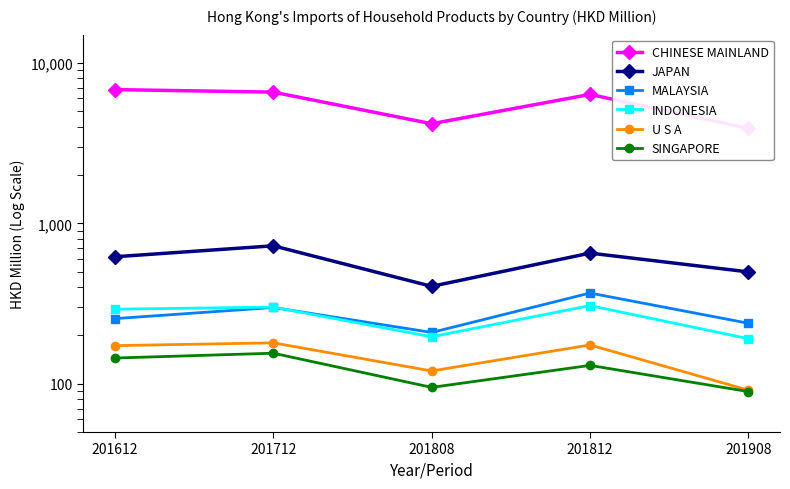

In U S A, how many points are lower than both neighbors (excluding endpoints)?

1